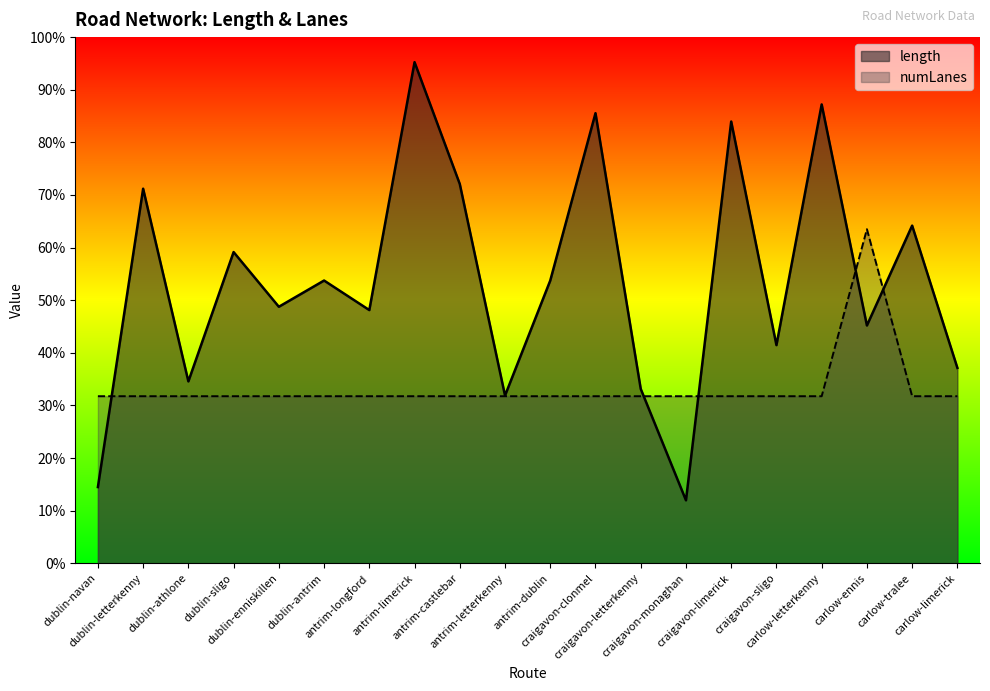

What is the sum of all length values?

33383.6